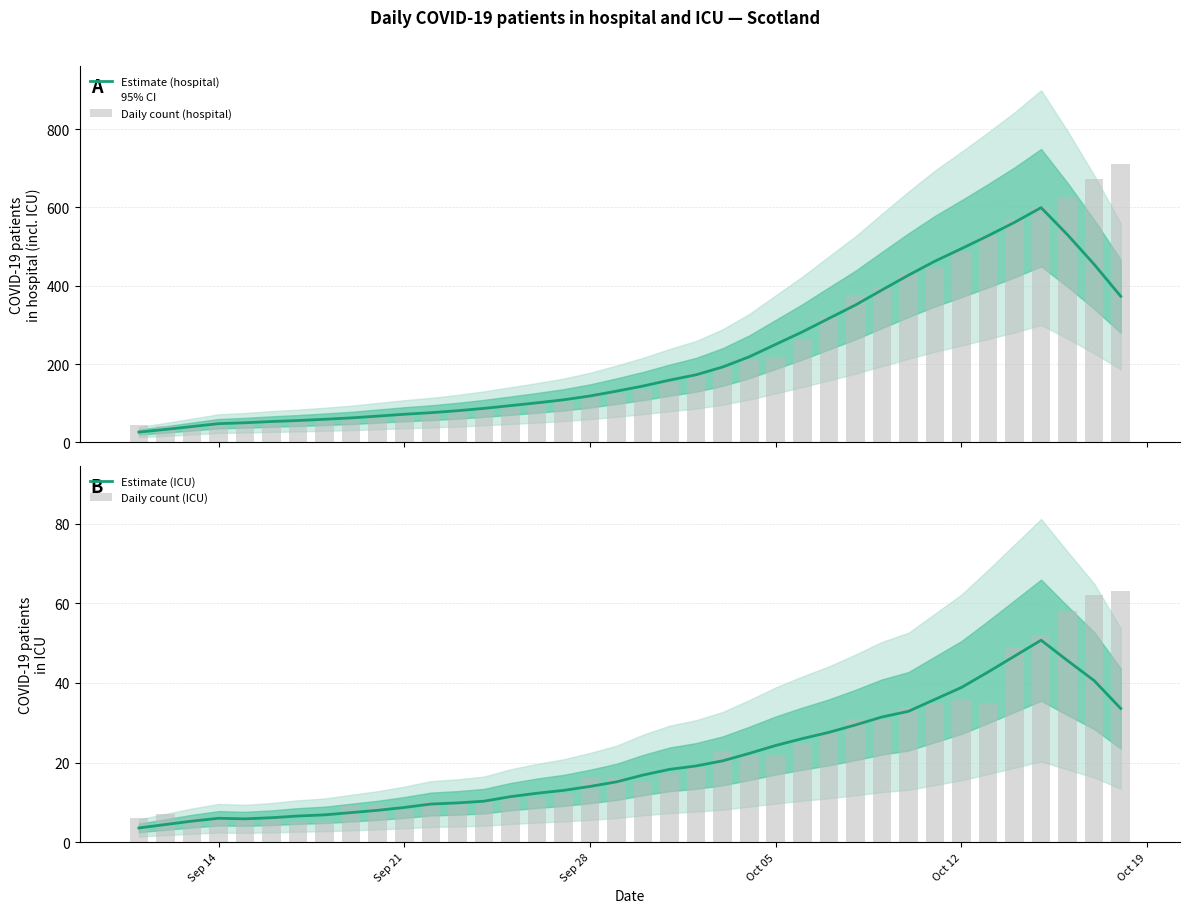

What is the minimum value for Estimate (hospital)?

26.1